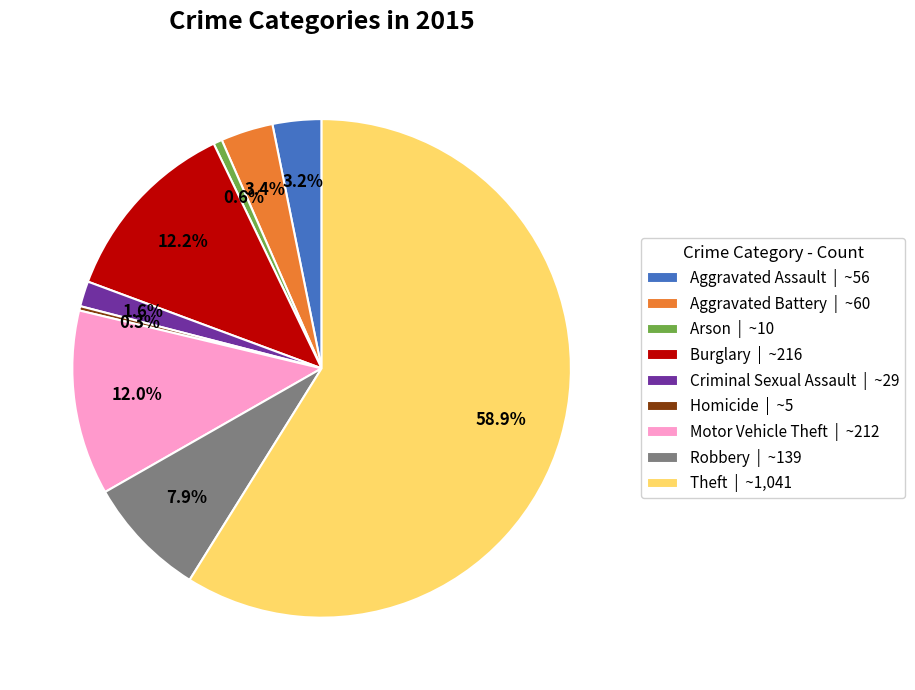

True or false: Theft accounts for 59% of the total.

True